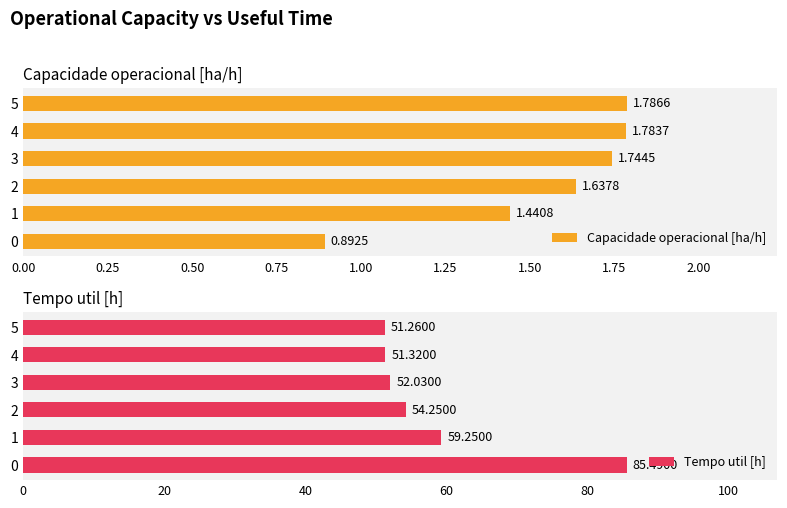

At which label is Tempo util [h] closest to 68?

1